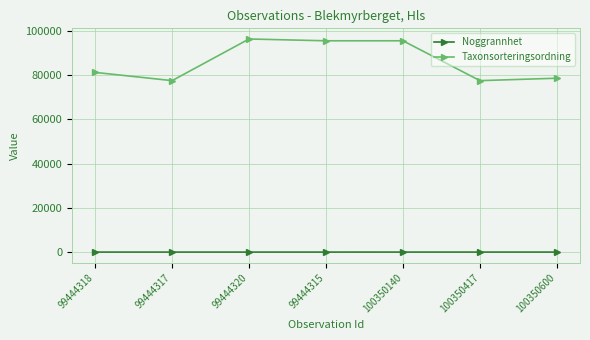

Read the Noggrannhet value at 100350140.

10